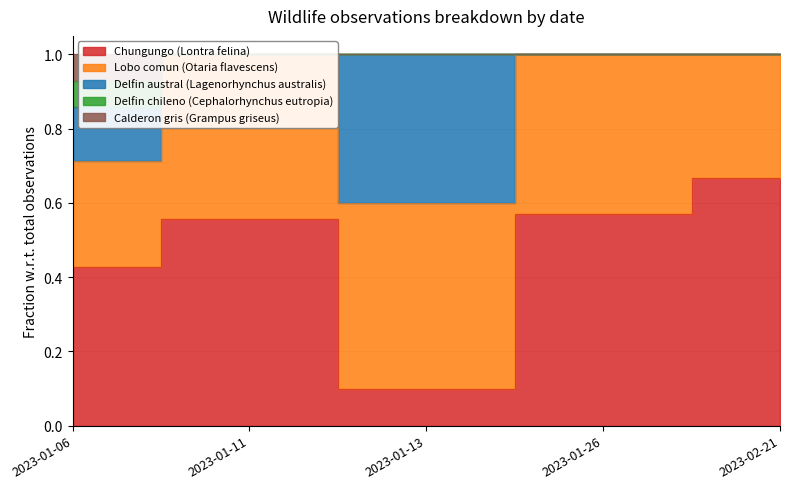

True or false: Delfin austral (Lagenorhynchus australis) and Calderon gris (Grampus griseus) intersect in this chart.

False